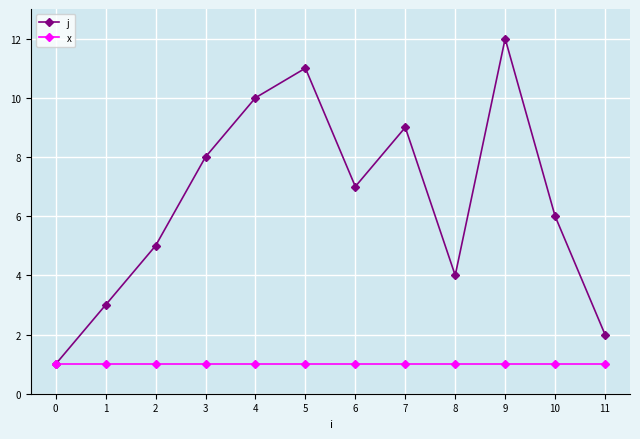

Which series has the largest total across all categories?

j